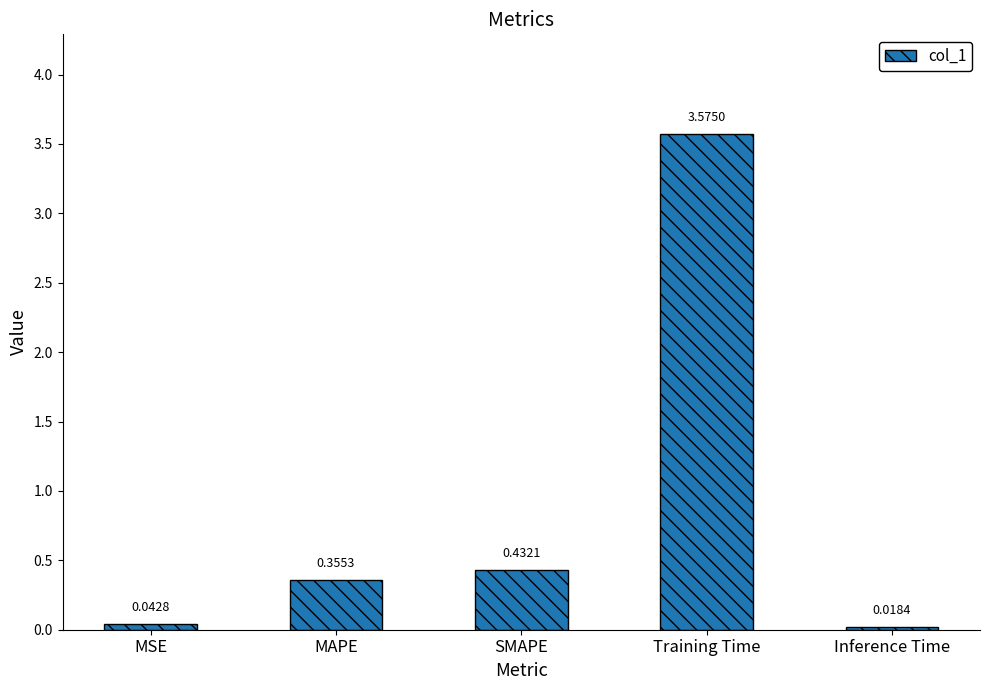

Where is the data nearest to the value 1?

SMAPE